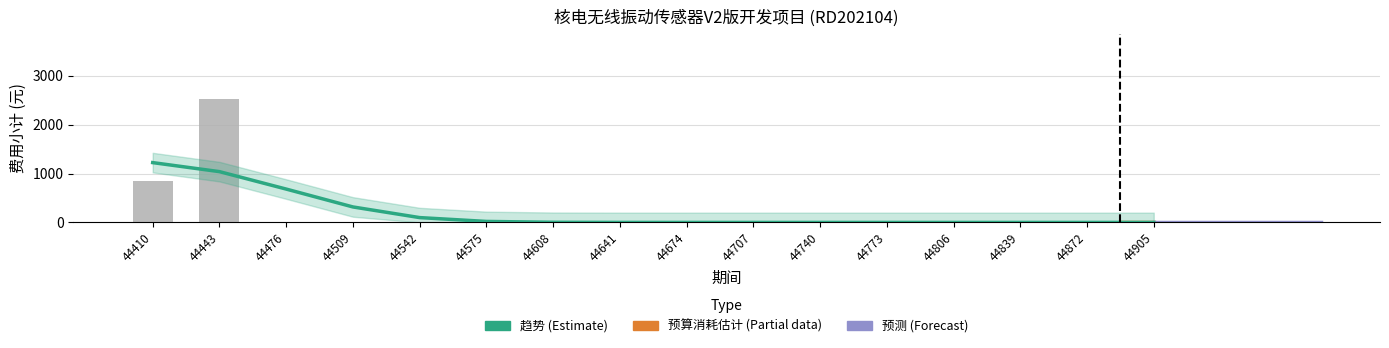

Rank the categories by value from highest to lowest.

44443, 44410, 44476, 44509, 44542, 44575, 44608, 44641, 44674, 44707, 44740, 44773, 44806, 44839, 44872, 44905